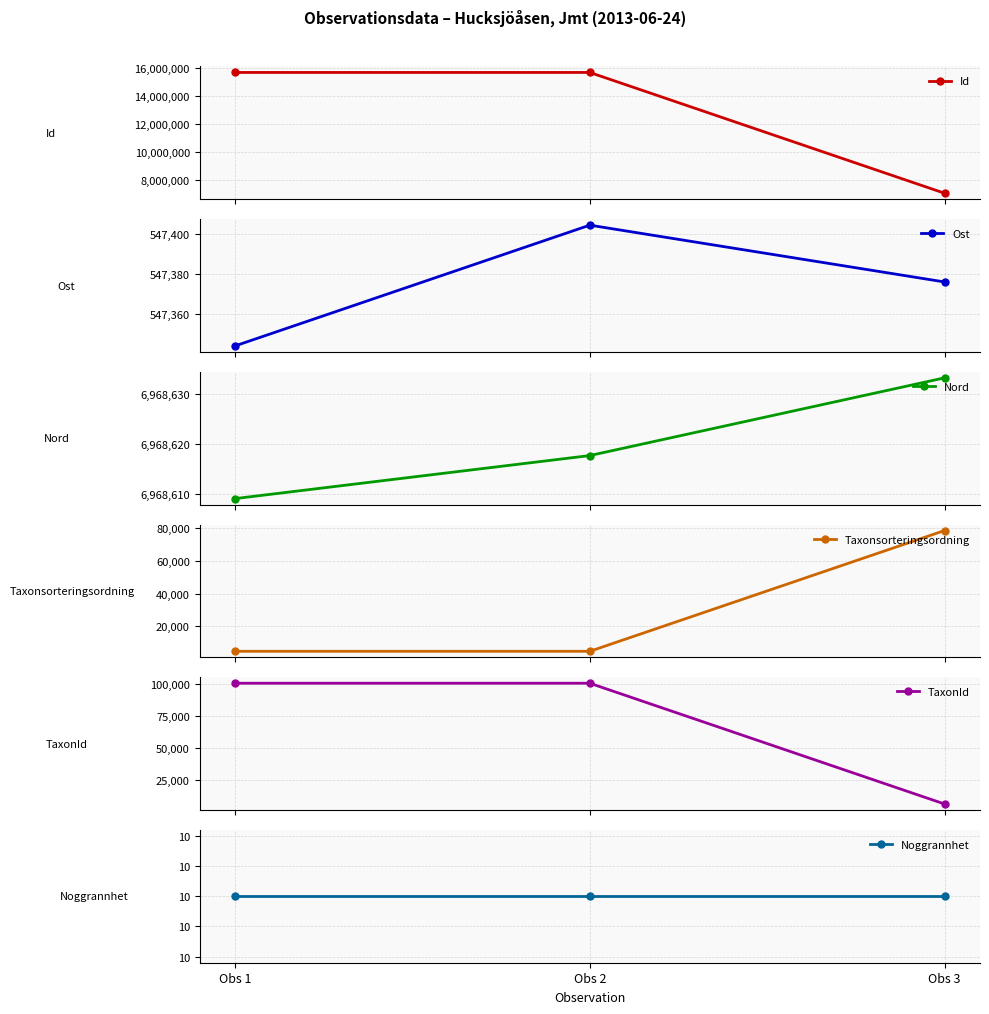

How many series are shown in this chart?

6